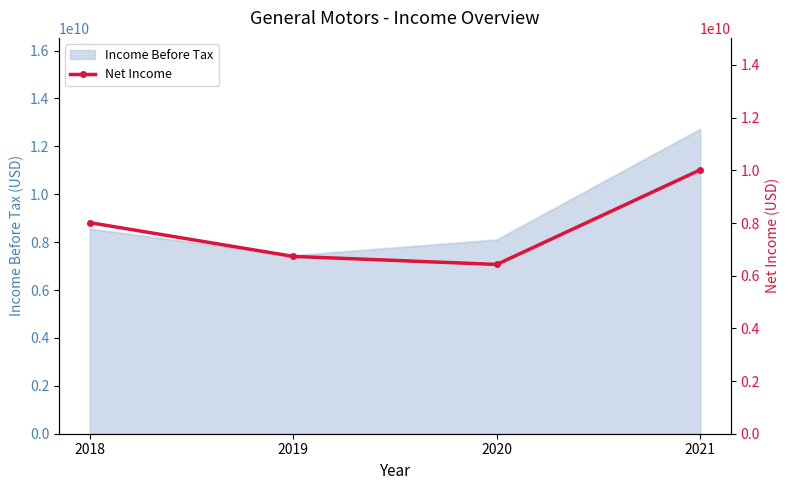

The chart shows a value of 14350871727 at 2018. True or false?

False